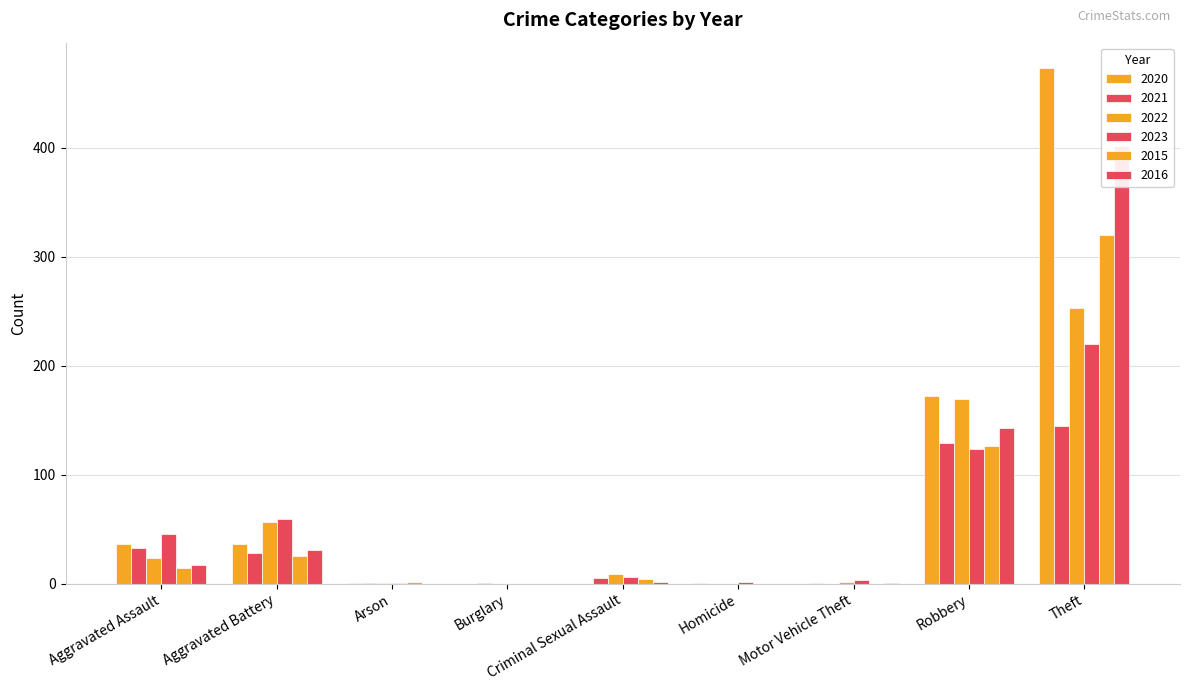

At which label is 2020 closest to 360?

Theft